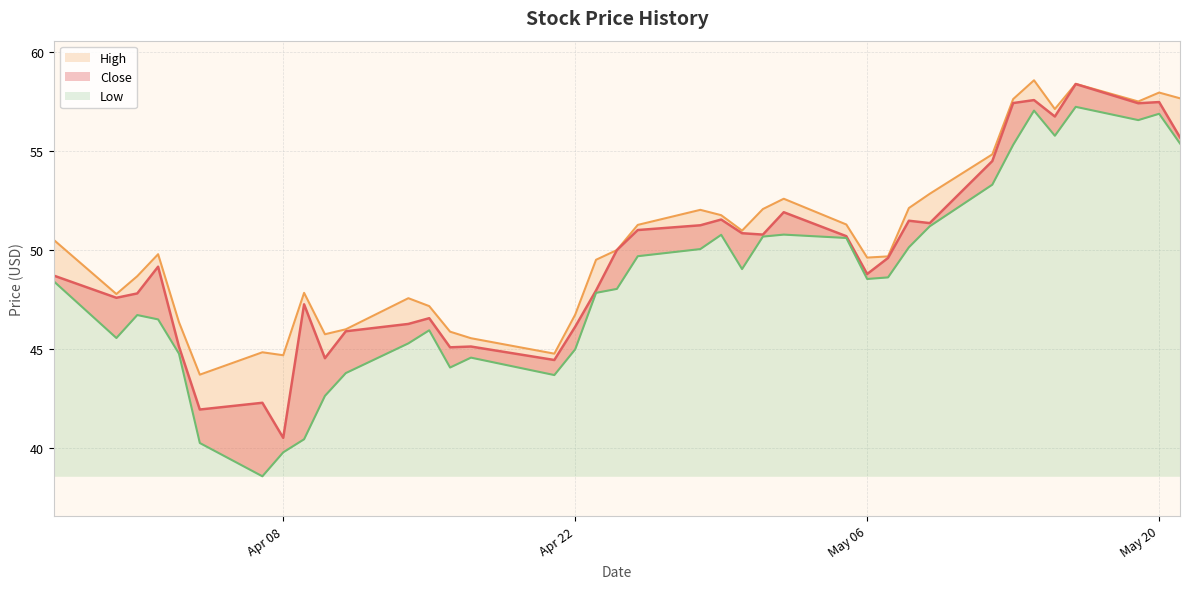

Between 2025-05-19 and 2025-04-24, which series saw the biggest shift?

Low